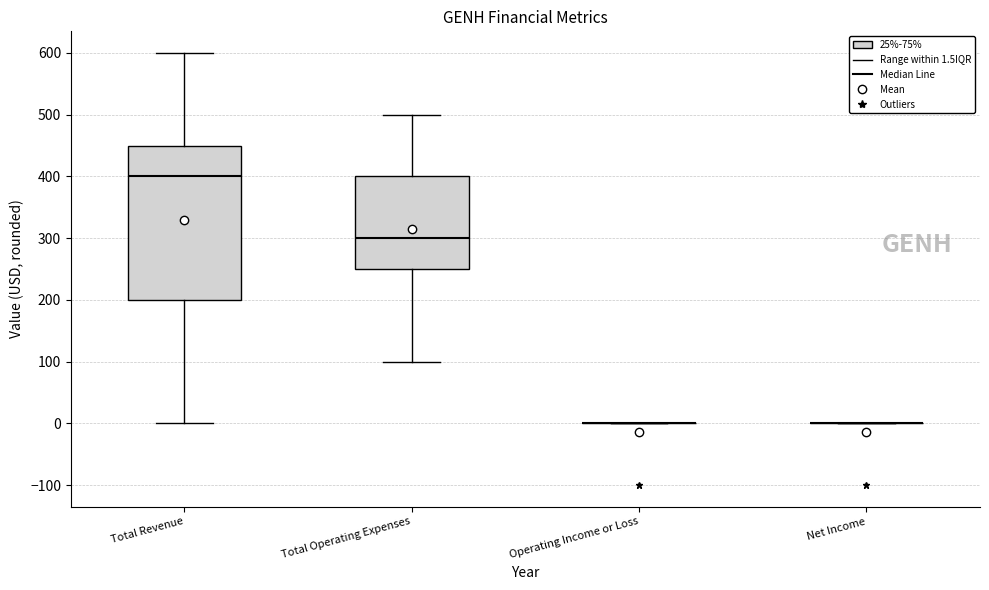

Reading left to right, read every box against the y-axis: the position of its median line, the range the box covers, and the ends of its whiskers. The values are not printed on the chart, so give them approximately, as read against the axis.

Total Revenue: median 400, box 200 to 450, whiskers 0 to 600
Total Operating Expenses: median 300, box 250 to 400, whiskers 100 to 500
Operating Income or Loss: box collapsed to a line at 0, whiskers 0 to 0
Net Income: box collapsed to a line at 0, whiskers 0 to 0